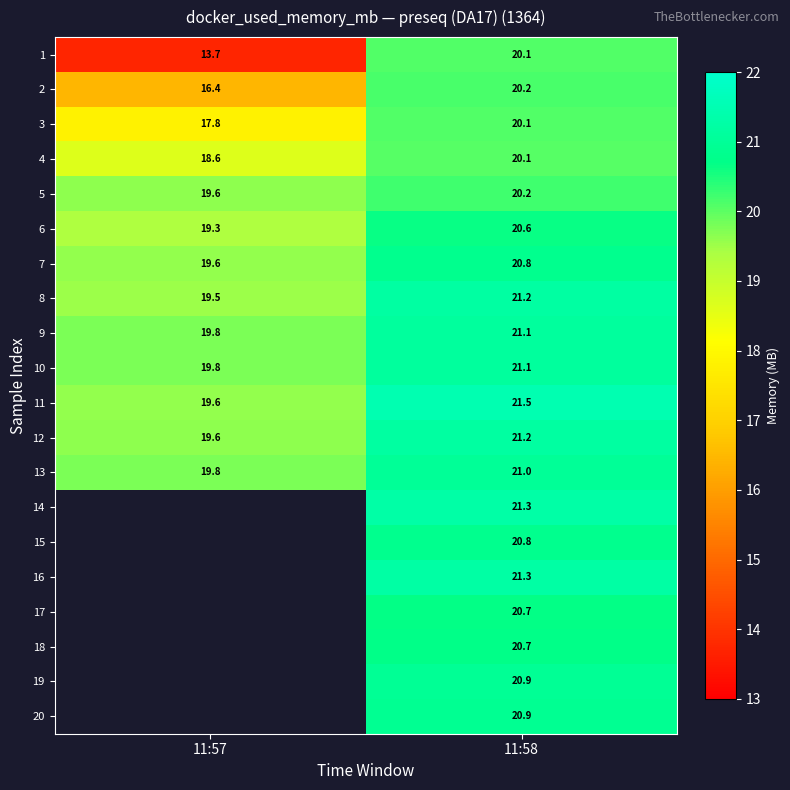

The 7 series shows 19.6 at 11:57. True or false?

True